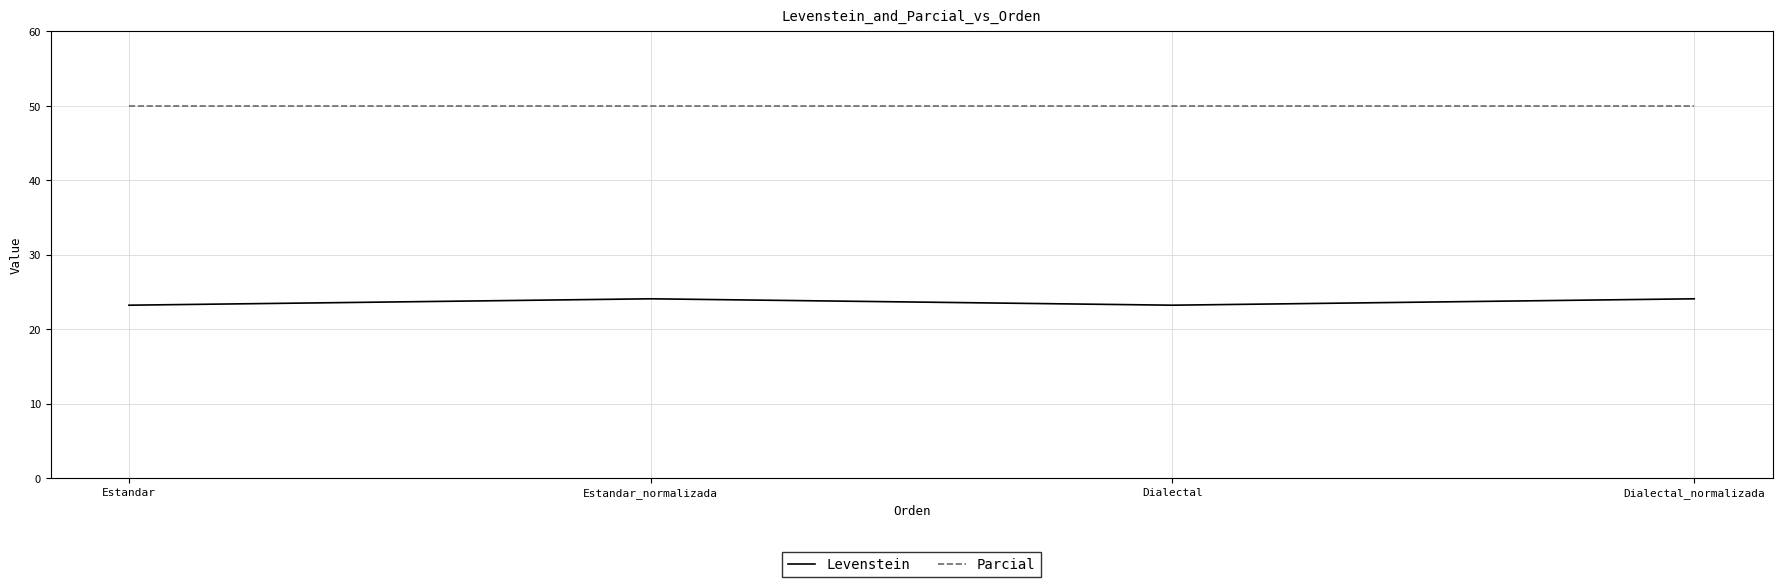

What is the spread (max minus min) of values at Estandar_normalizada?

25.9